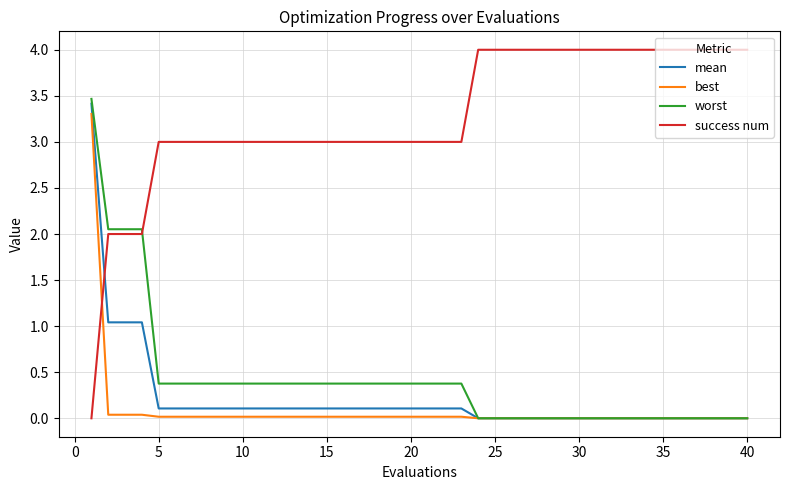

What is the highest value of the success num series?

4.0